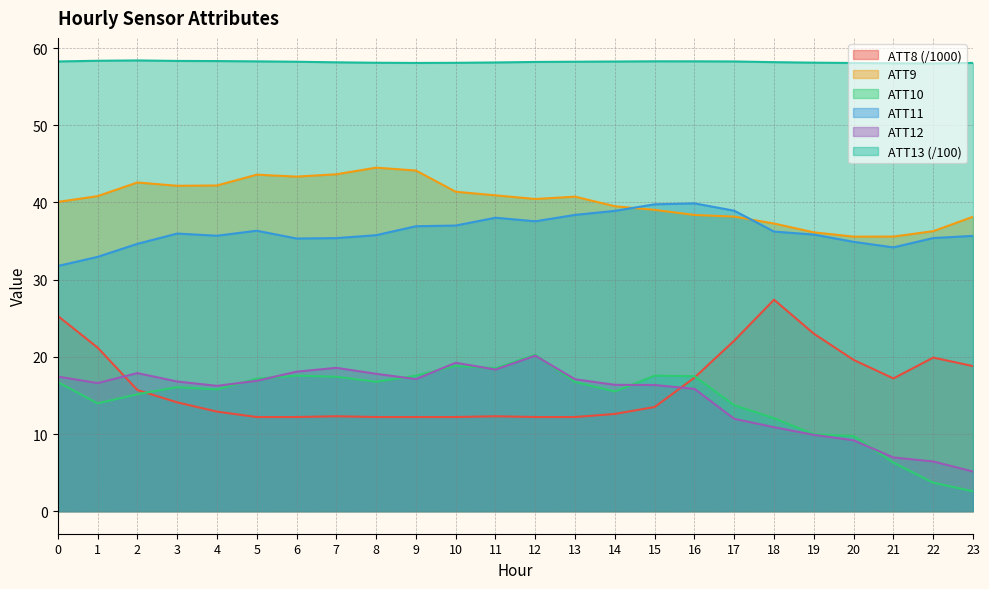

What is the difference between the second highest and minimum values in the ATT13 series?

0.3